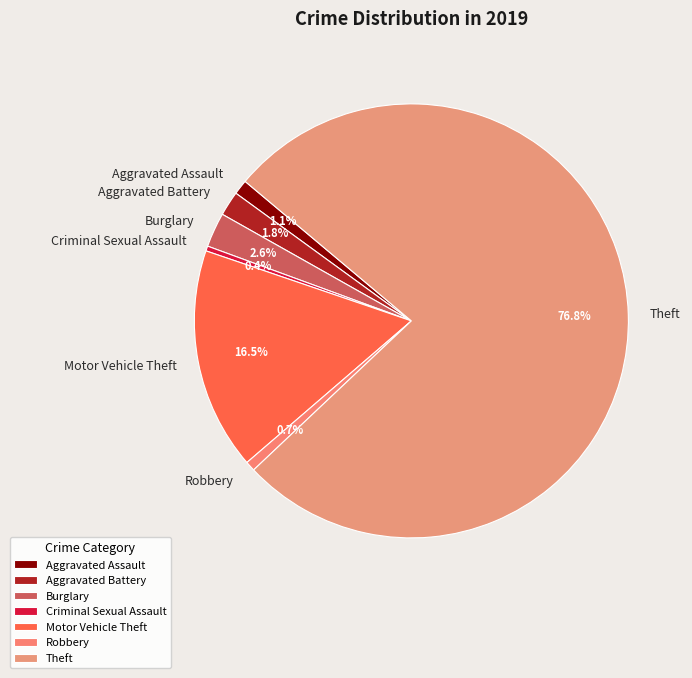

What is the total percentage of Burglary and Aggravated Battery?

4.4%